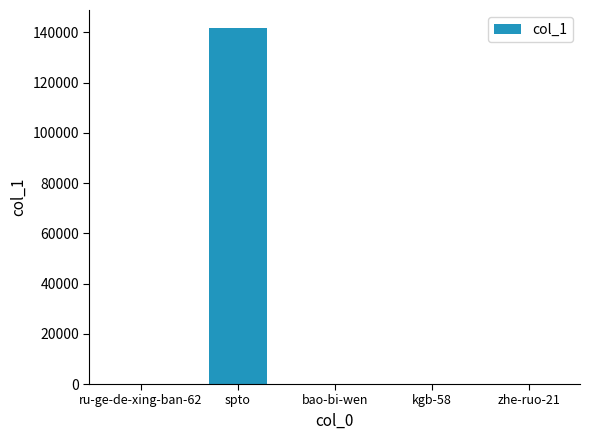

What is the change in value from ru-ge-de-xing-ban-62 to bao-bi-wen?

-3